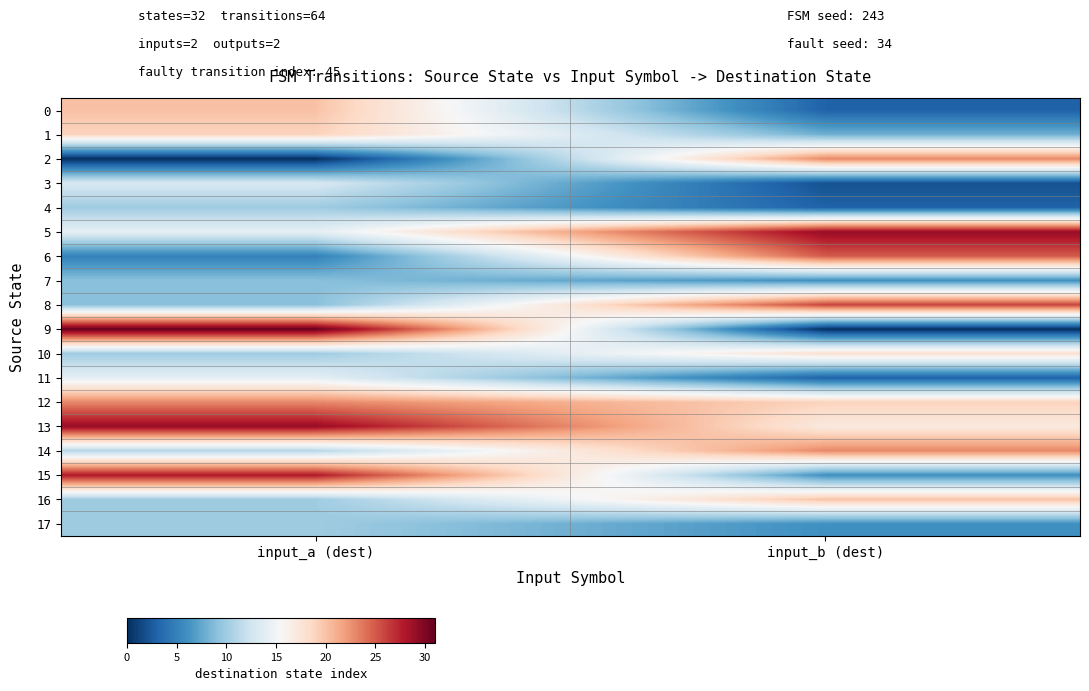

Which has a higher value, input_a (dest) or input_b (dest)?

input_a (dest)